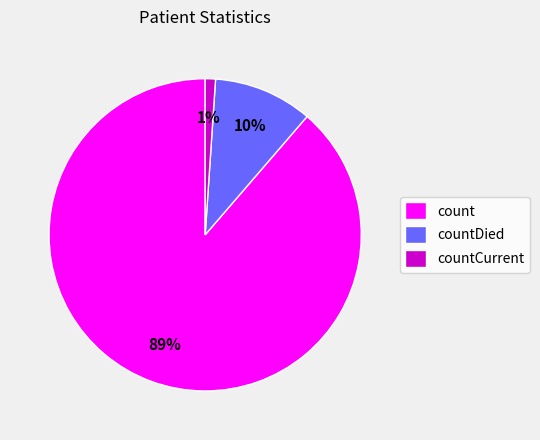

True or false: countDied accounts for 10% of the total.

True